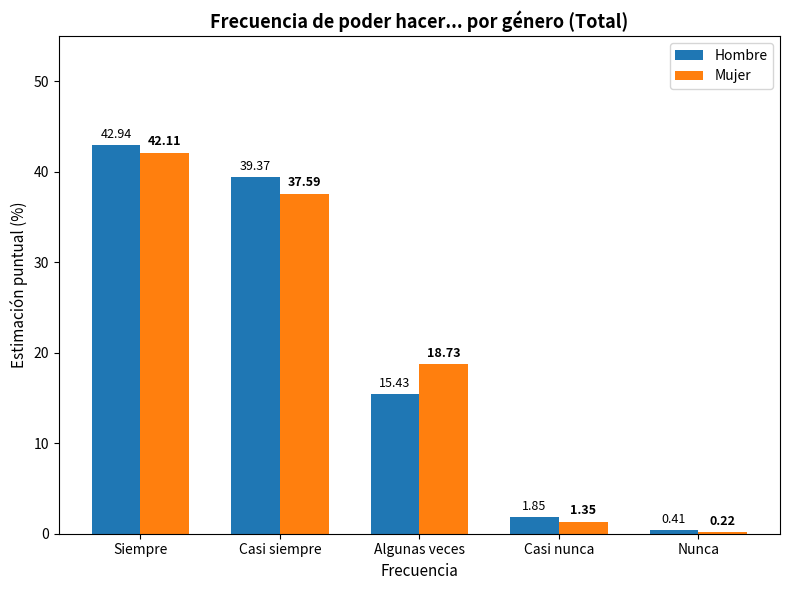

List the labels in order of Hombre value, smallest first.

Nunca, Casi nunca, Algunas veces, Casi siempre, Siempre